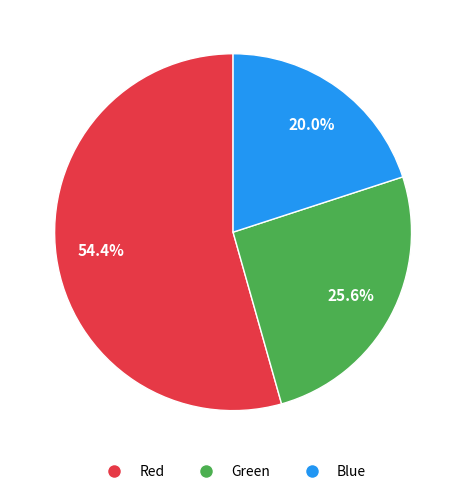

True or false: Red accounts for 54% of the total.

True